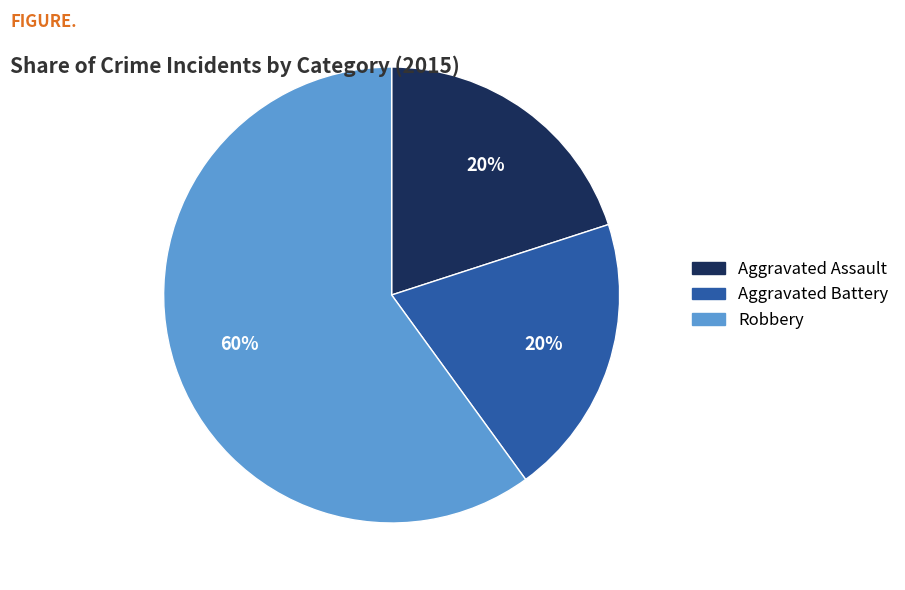

Is the sum of Aggravated Assault and Robbery greater than half?

Yes